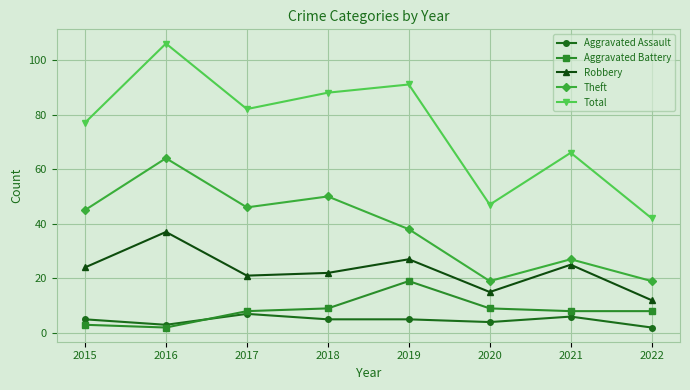

What is the difference between the maximum and minimum values in the Robbery series?

25